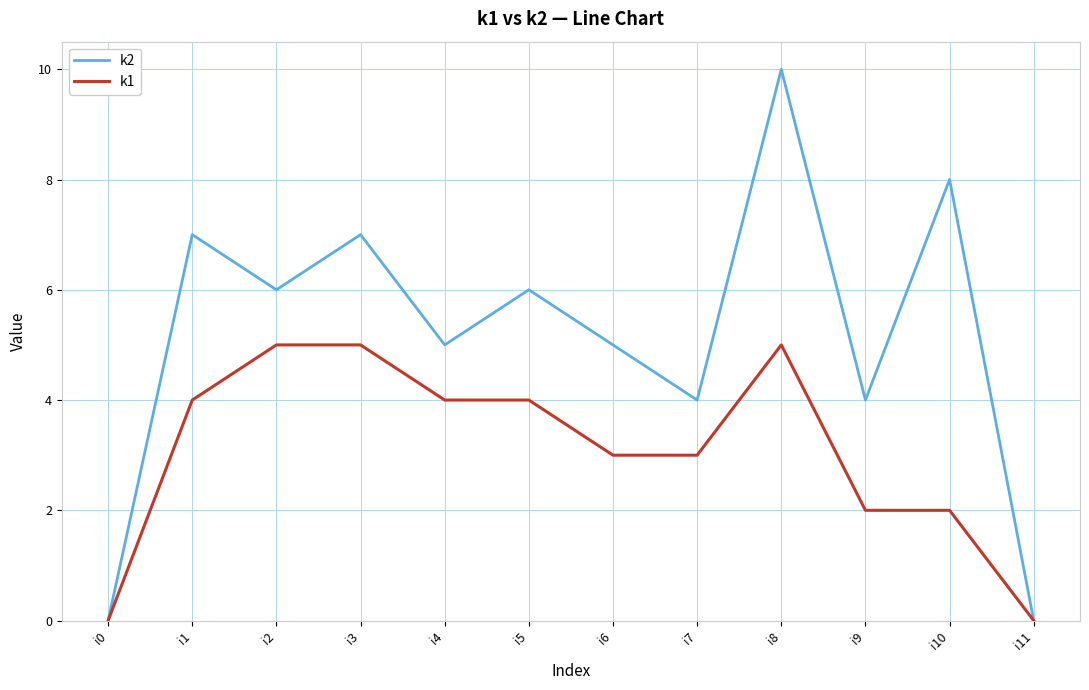

True or false: k2 has a value of 4 at i9.

True